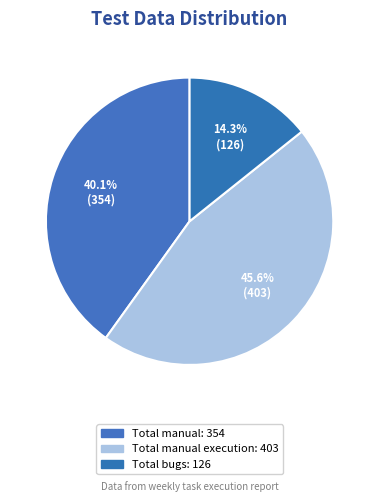

Count the number of slices in the pie.

3